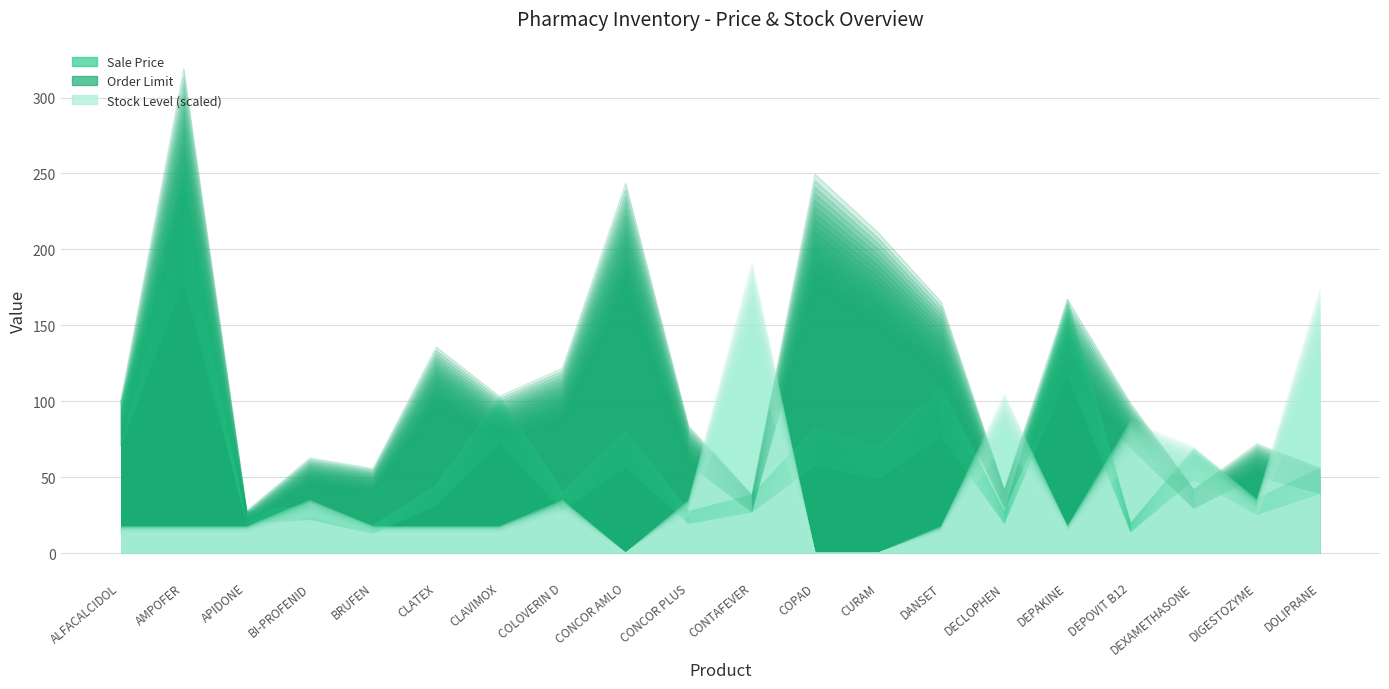

At DANSET, list the series in order from largest to smallest.

Order Limit, Sale Price, Stock (numeric)